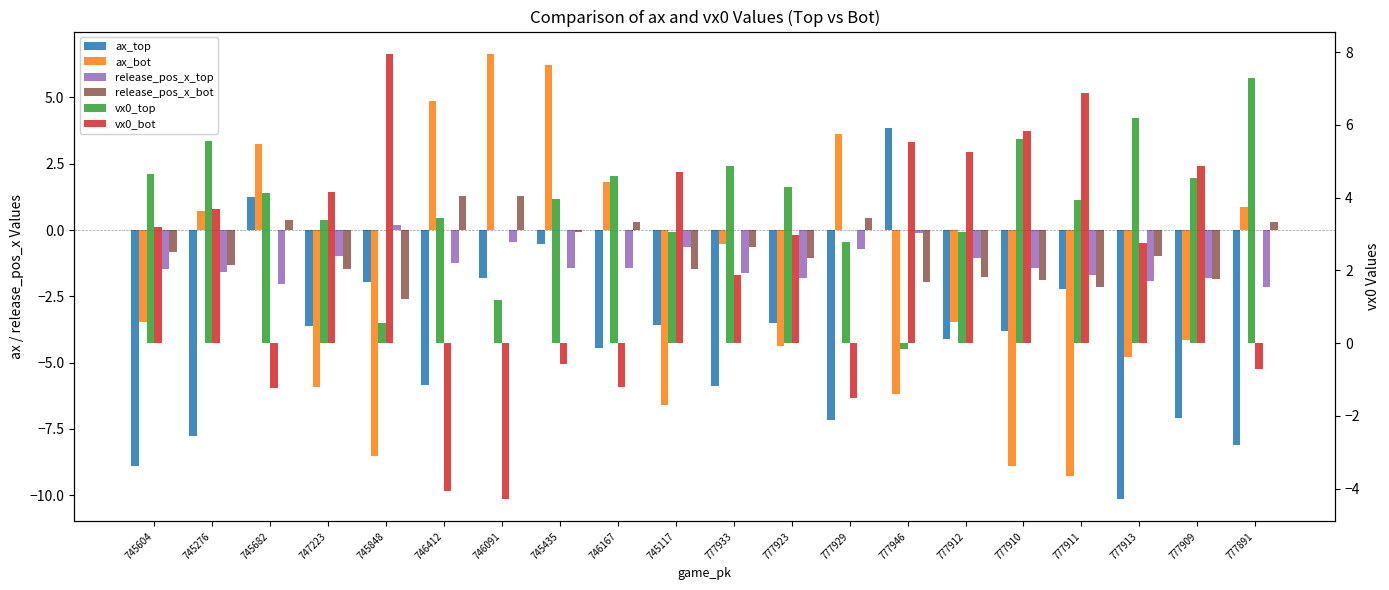

List the series in order of their peak value, highest first.

vx0_bot, vx0_top, ax_bot, ax_top, release_pos_x_bot, release_pos_x_top